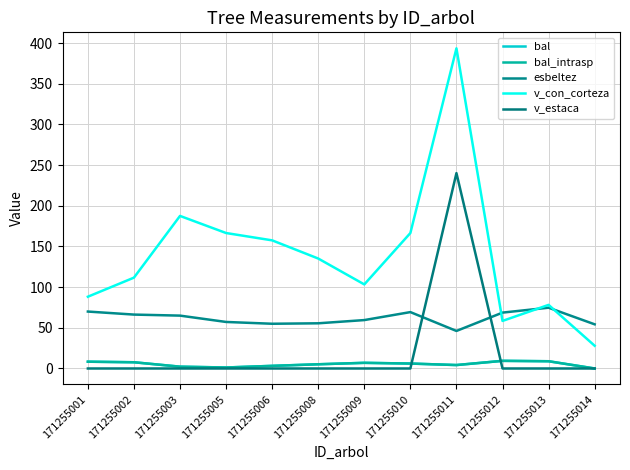

Does the chart have visible grid lines?

Yes